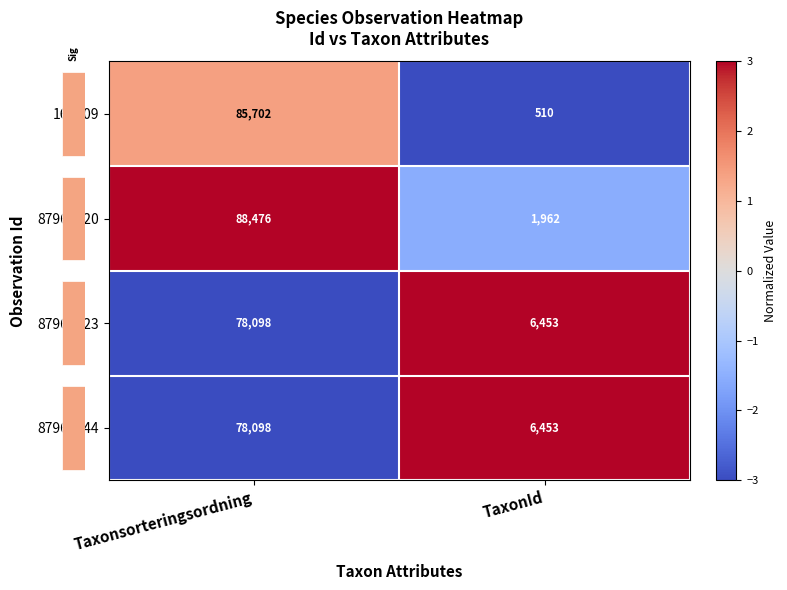

Reading right to left, list all the values displayed in this chart.

165109: 510	85702
87967120: 1962	88476
87967123: 6453	78098
87967144: 6453	78098